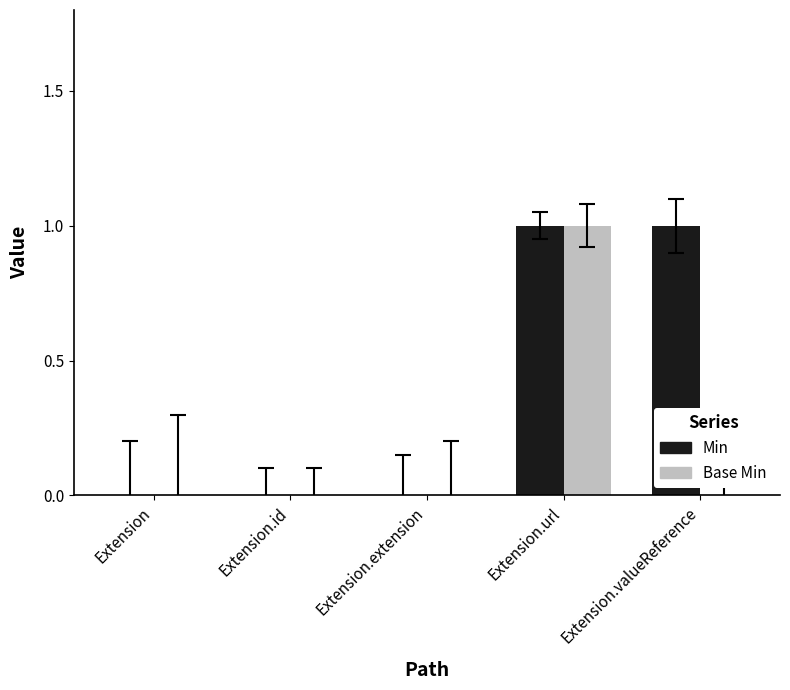

Which series changed the most between Extension and Extension.valueReference?

Min